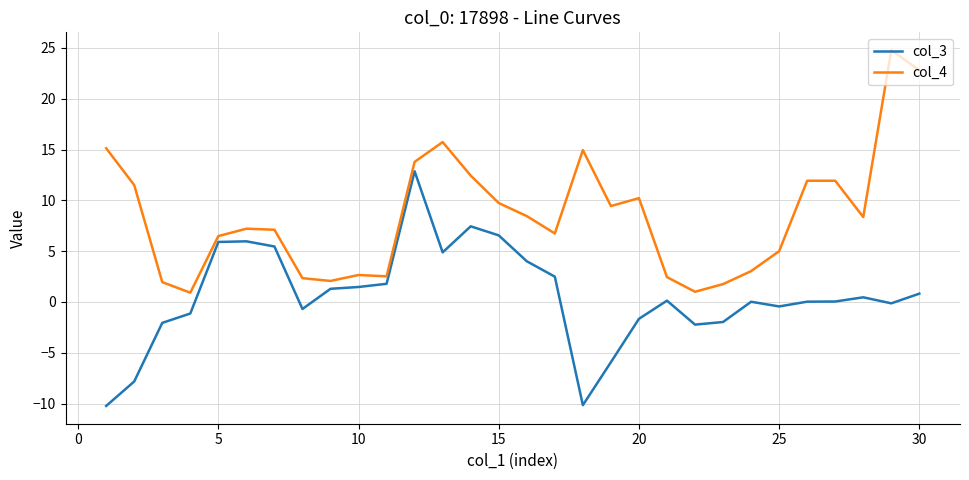

List the series in order of their overall mean, highest first.

col_4, col_3